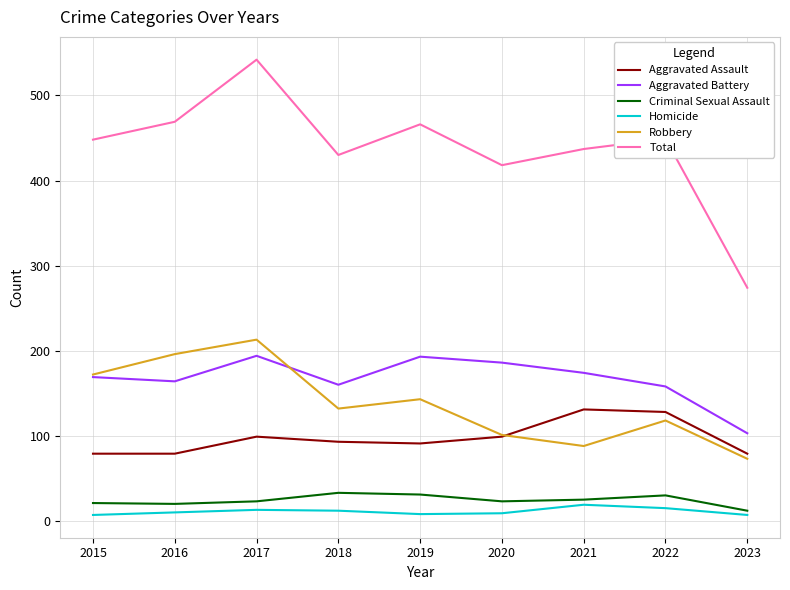

What is the smallest value displayed?

7